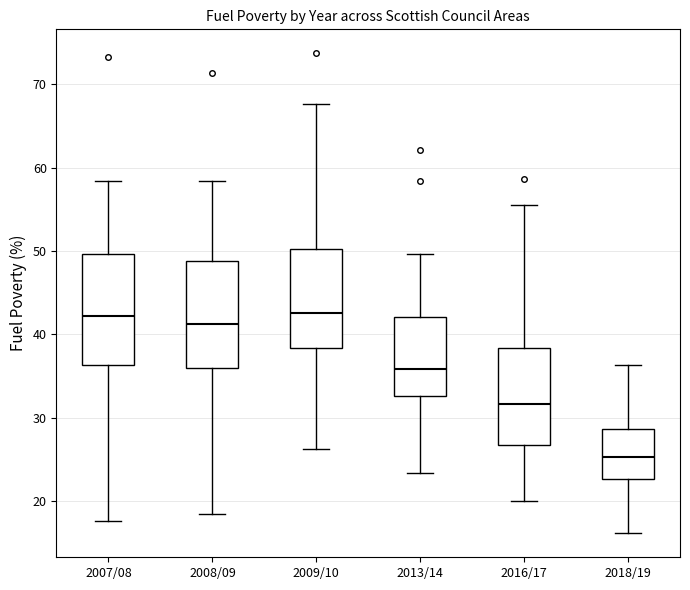

Where is the upper edge of the box for 2007/08 on the y-axis? The values are not printed on the chart, so give them approximately, as read against the axis.

50